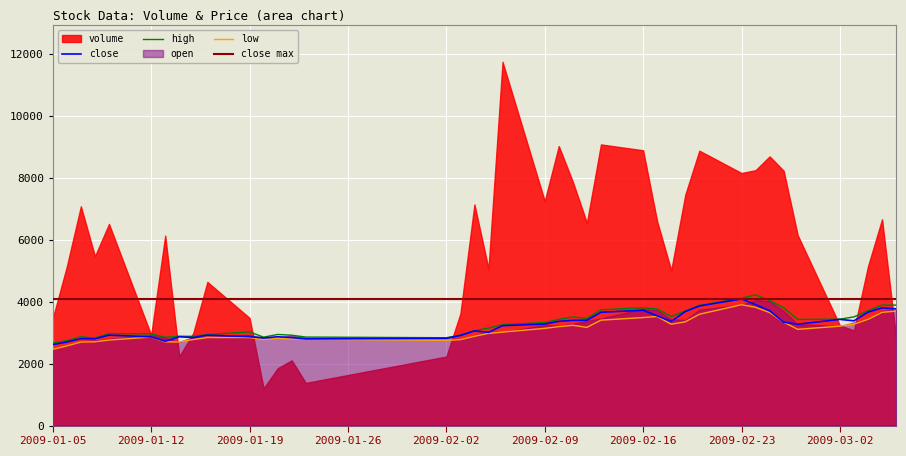

What position from the right is 2009-01-16?

31